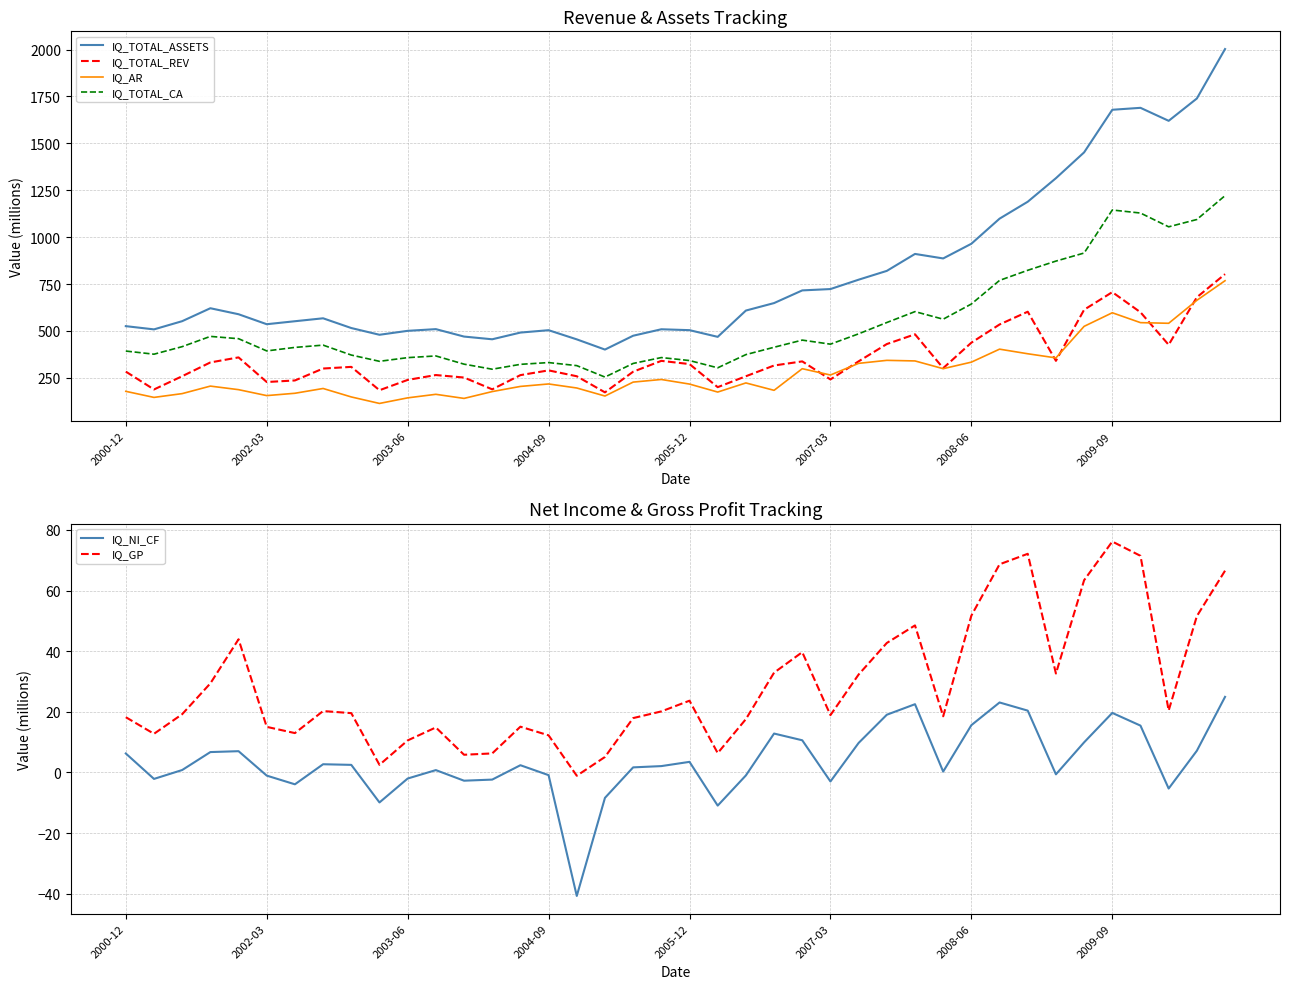

What is the maximum value for IQ_TOTAL_REV?

803.0